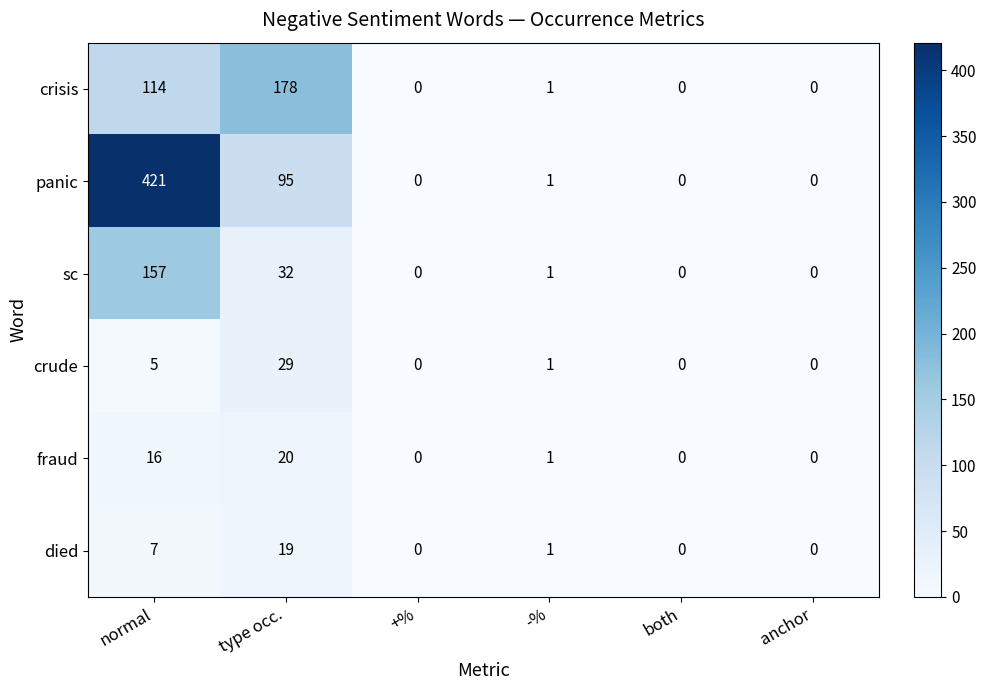

Where is panic nearest to the value 210?

type occ.